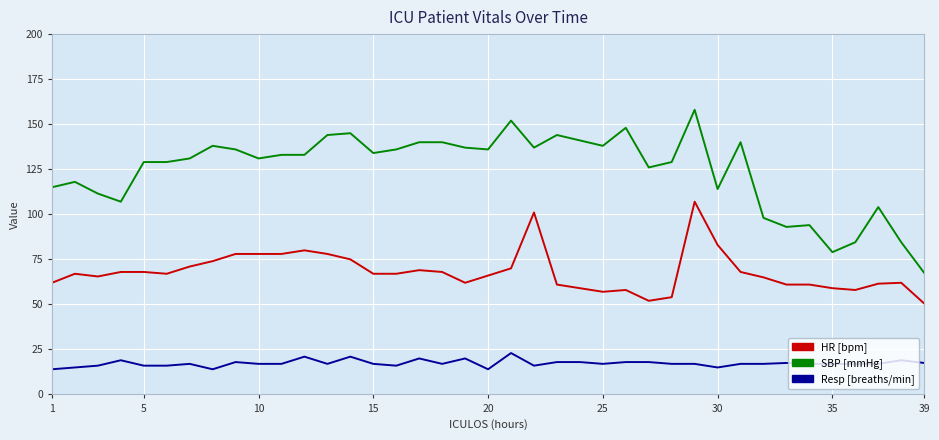

What is the smallest value displayed?

14.0